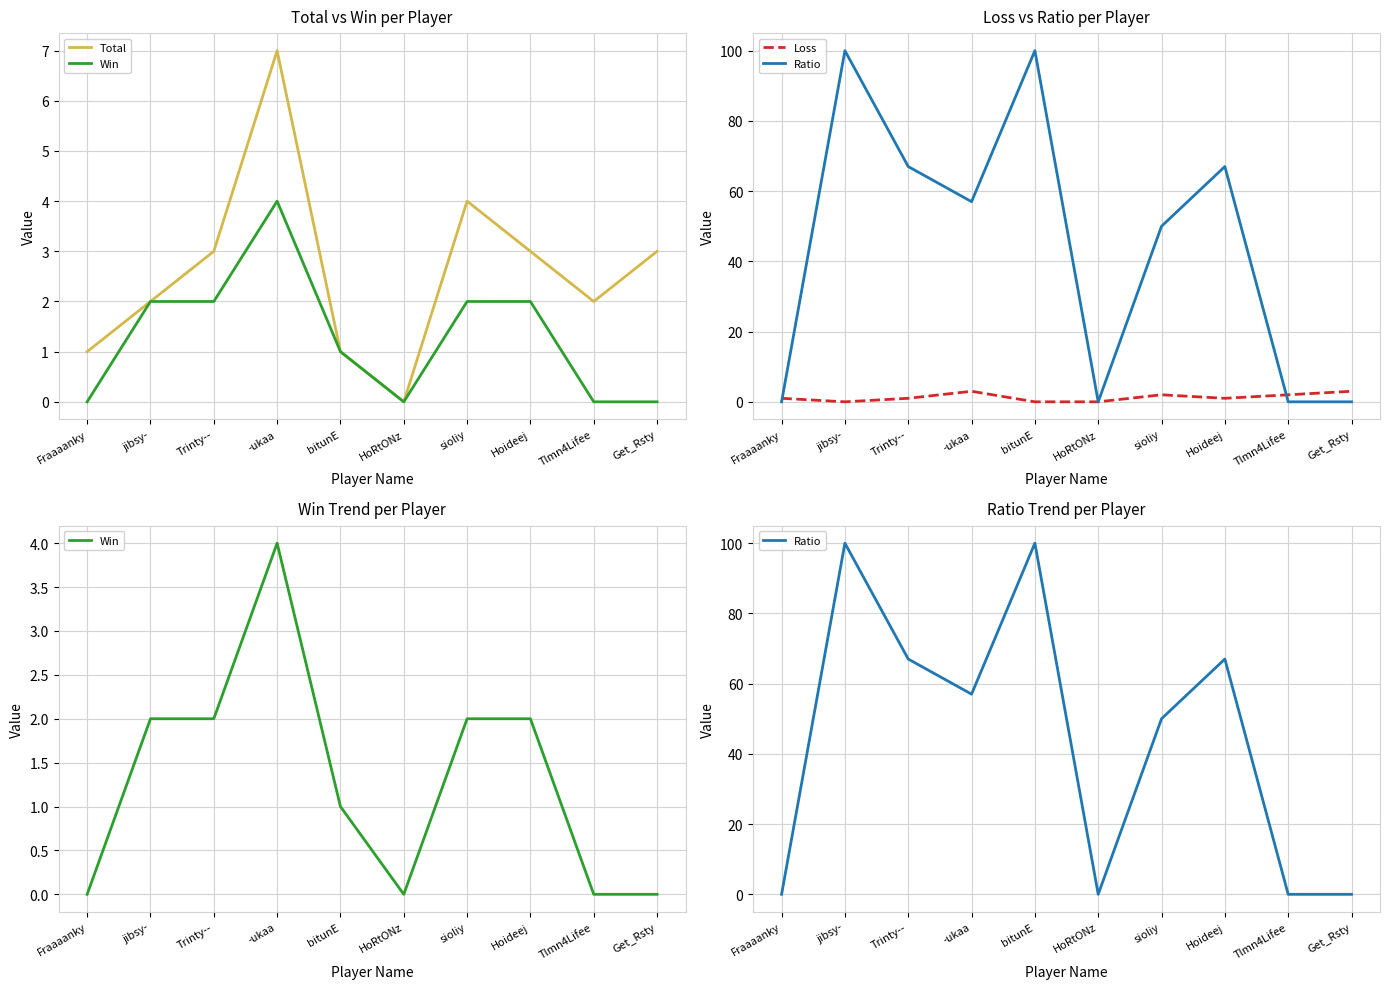

True or false: Total has a value of 3 at Get_Rsty.

True